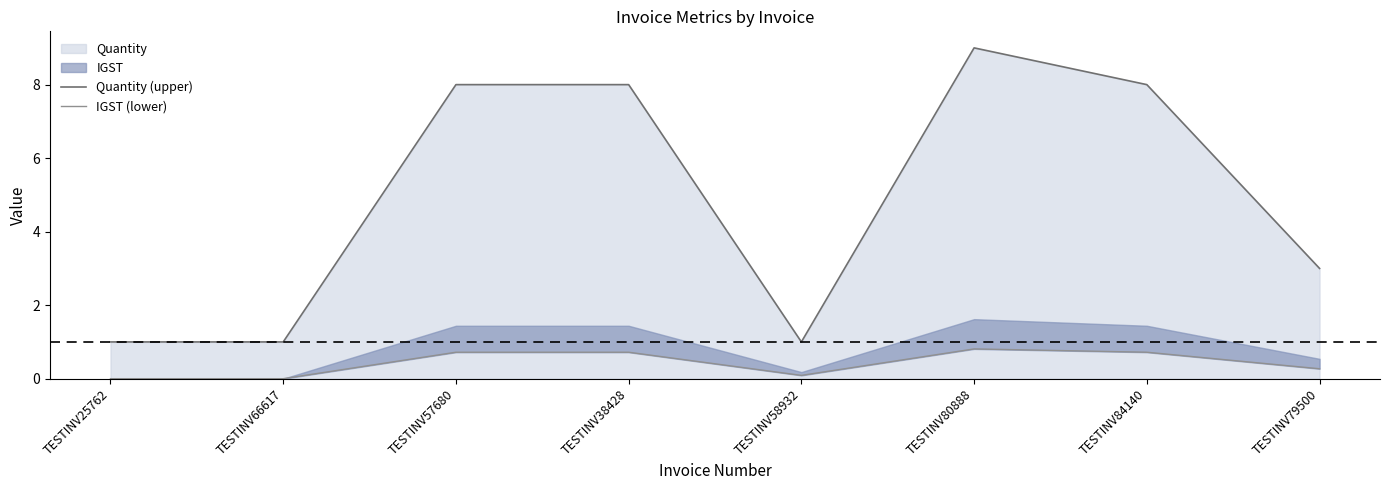

What is the difference between the Quantity (upper) values at TESTINV80888 and TESTINV25762?

8